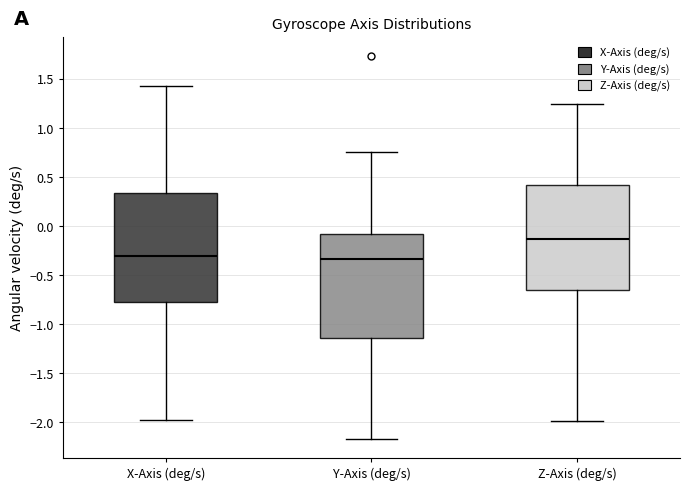

Reading left to right, transcribe this box plot: for each box, give where its median line is, the range the box spans, and where its two whiskers end, as read against the y-axis. The values are not printed on the chart, so give them approximately, as read against the axis.

X-Axis (deg/s): median -0.30, box -0.80 to 0.35, whiskers -2.00 to 1.45
Y-Axis (deg/s): median -0.35, box -1.15 to -0.10, whiskers -2.15 to 0.75
Z-Axis (deg/s): median -0.15, box -0.65 to 0.40, whiskers -2.00 to 1.25